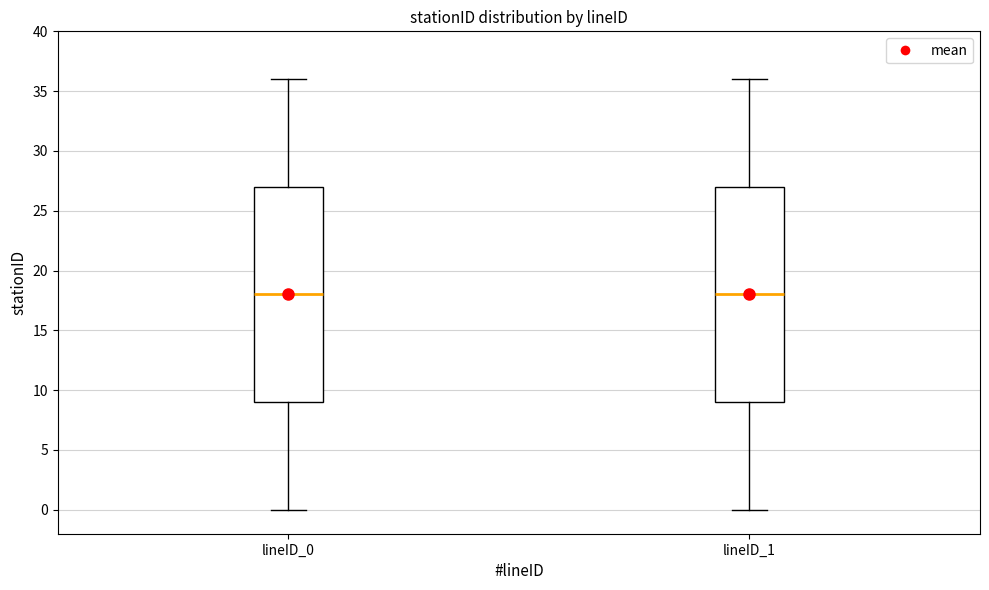

Reading left to right, read every box against the y-axis: the position of its median line, the range the box covers, and the ends of its whiskers. The values are not printed on the chart, so give them approximately, as read against the axis.

lineID_0: median 18, box 9 to 27, whiskers 0 to 36
lineID_1: median 18, box 9 to 27, whiskers 0 to 36